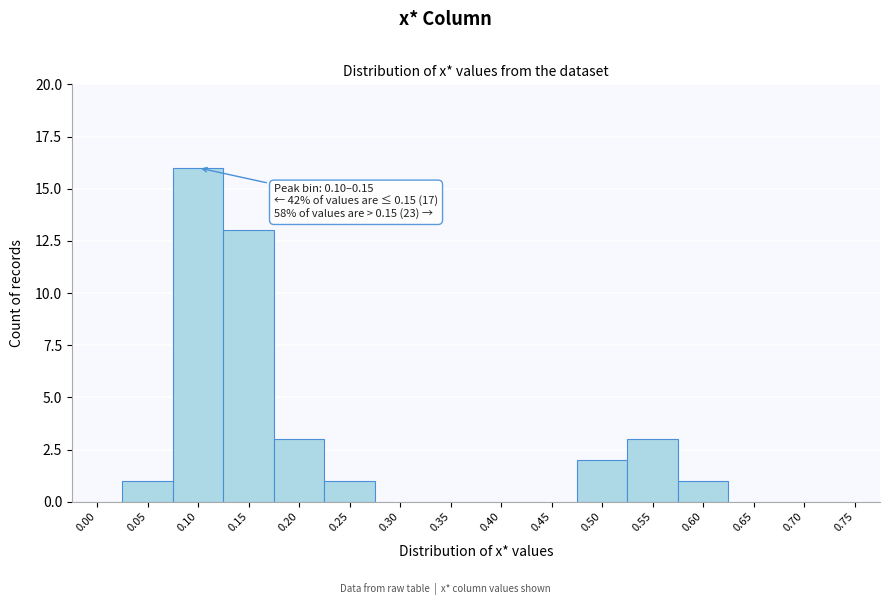

Reading right to left, list all the values displayed in this chart.

0.75=0	0.70=0	0.65=0	0.60=1	0.55=3	0.50=2	0.45=0	0.40=0	0.35=0	0.30=0	0.25=1	0.20=3	0.15=13	0.10=16	0.05=1	0.00=0